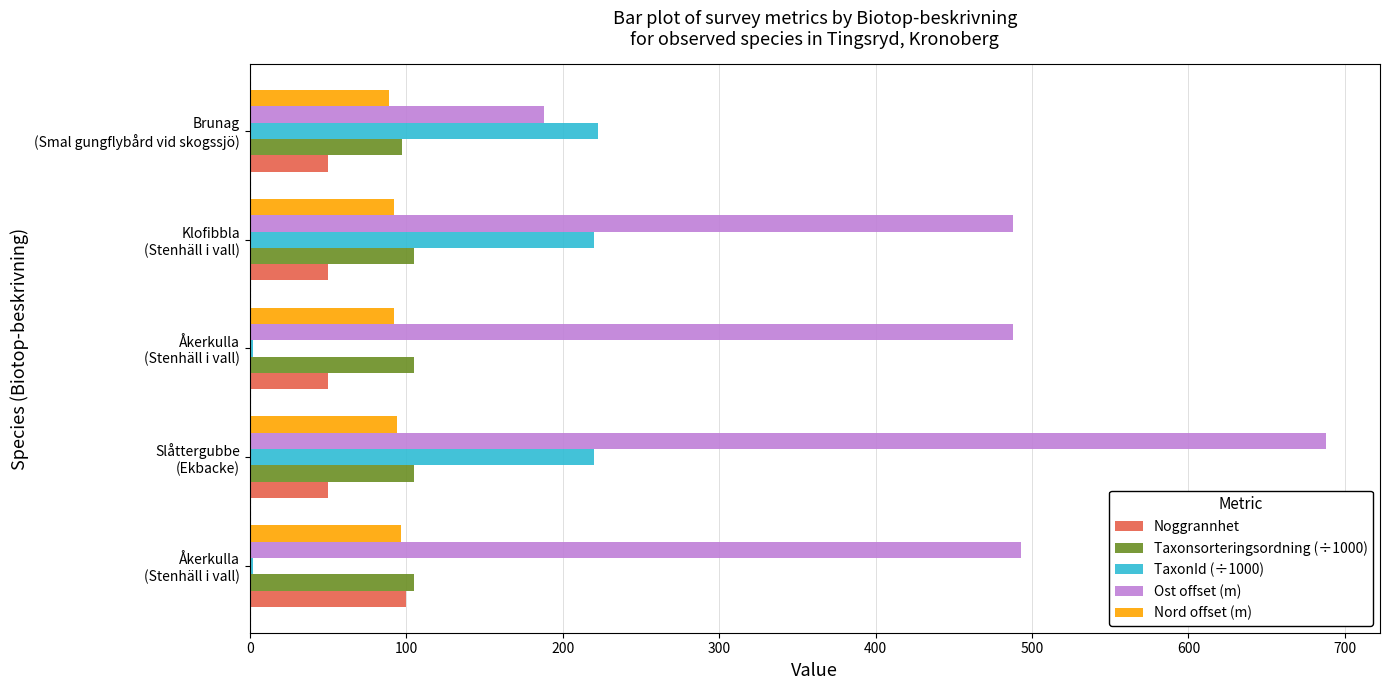

What is the maximum value for Ost offset (m)?

688.0